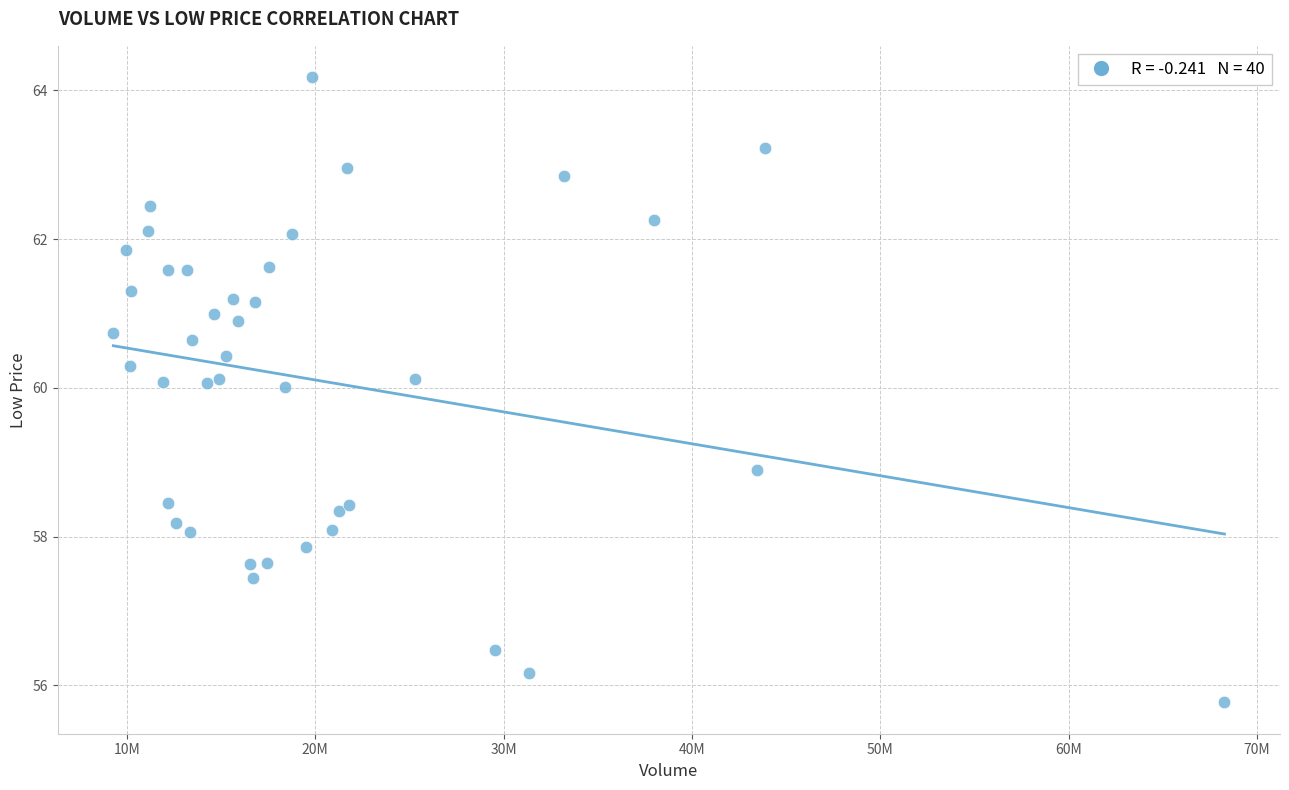

What Y value in the scatter plot is closest to 59?

58.9